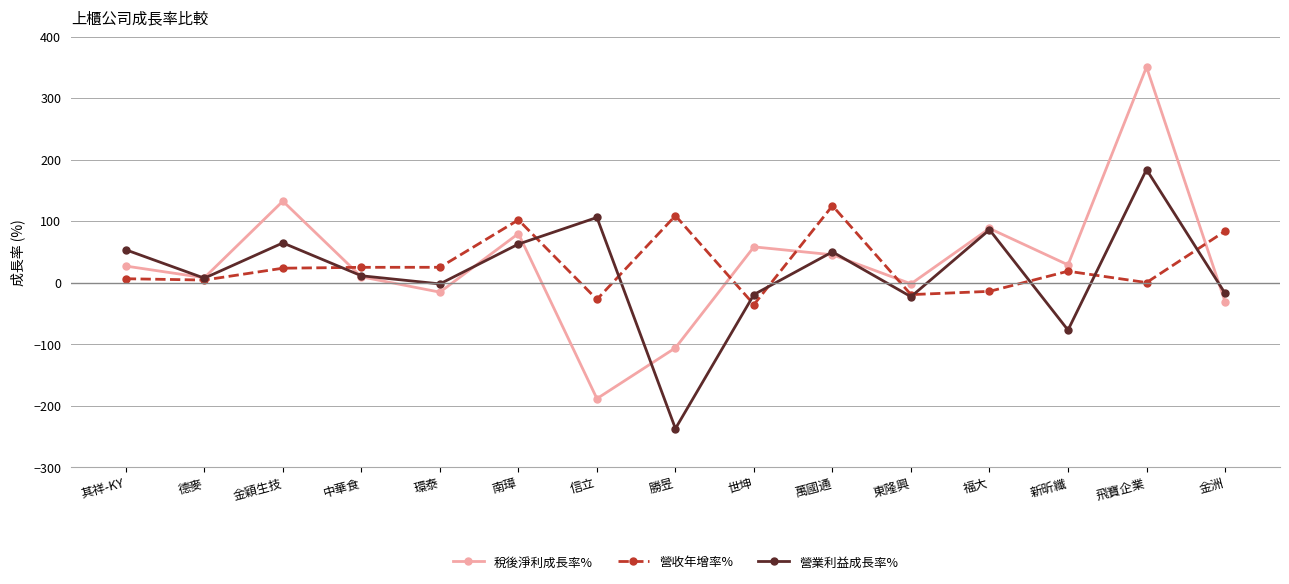

Where is 稅後淨利成長率% nearest to the value 80?

南璋